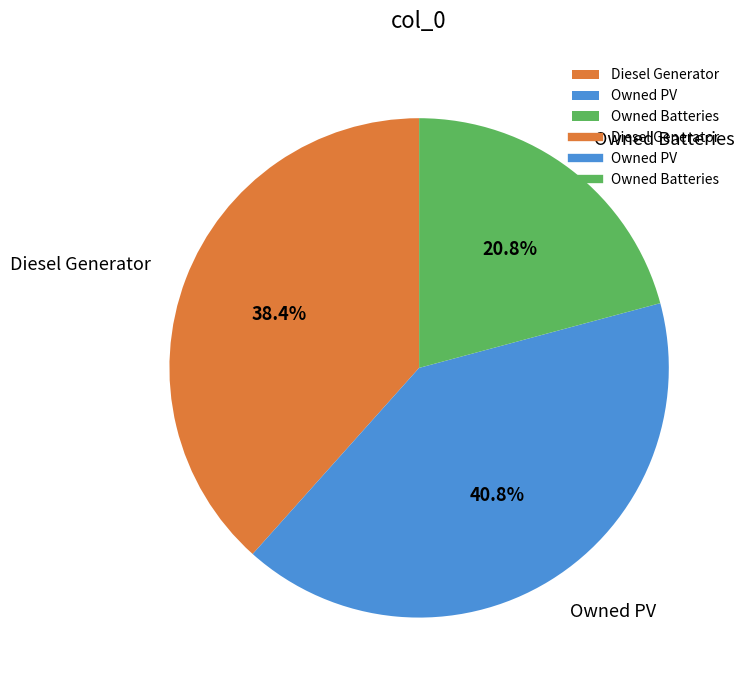

What is the total percentage of Owned Batteries and Diesel Generator?

59.2%